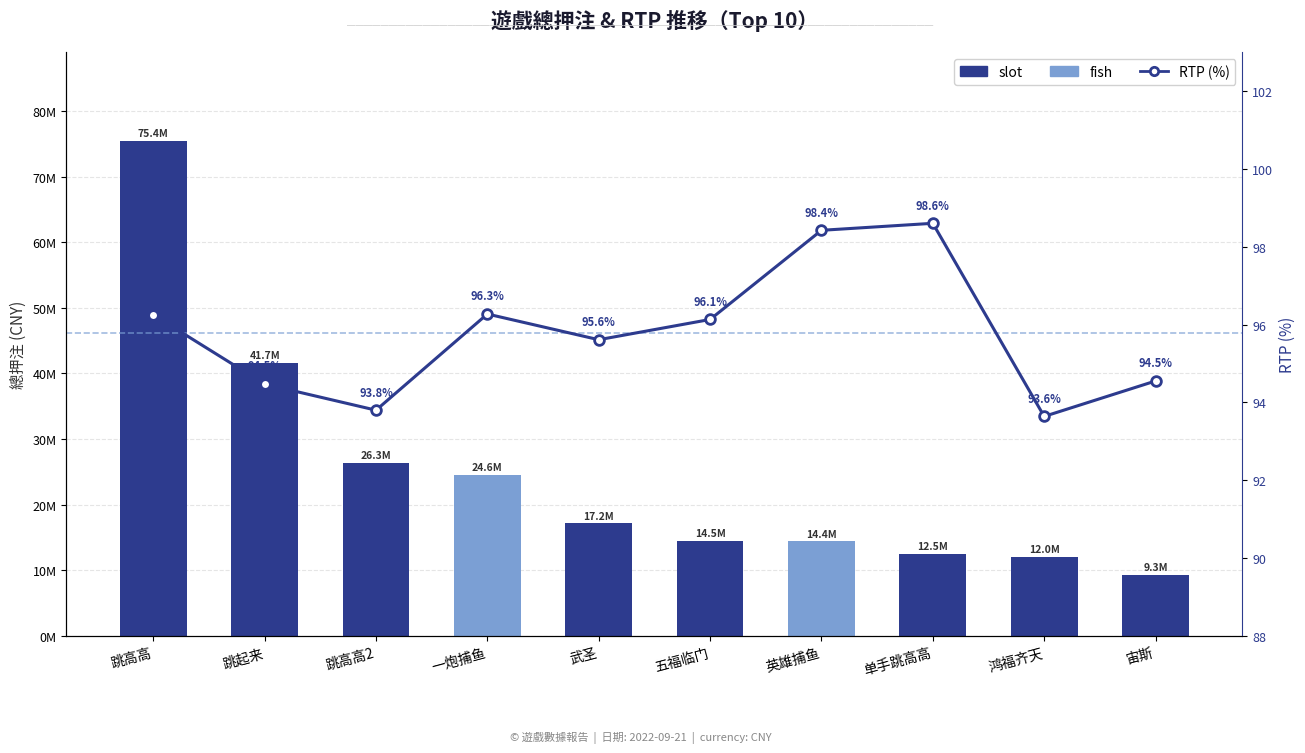

What is the change in value from 五福临门 to 鸿福齐天?

-2.5